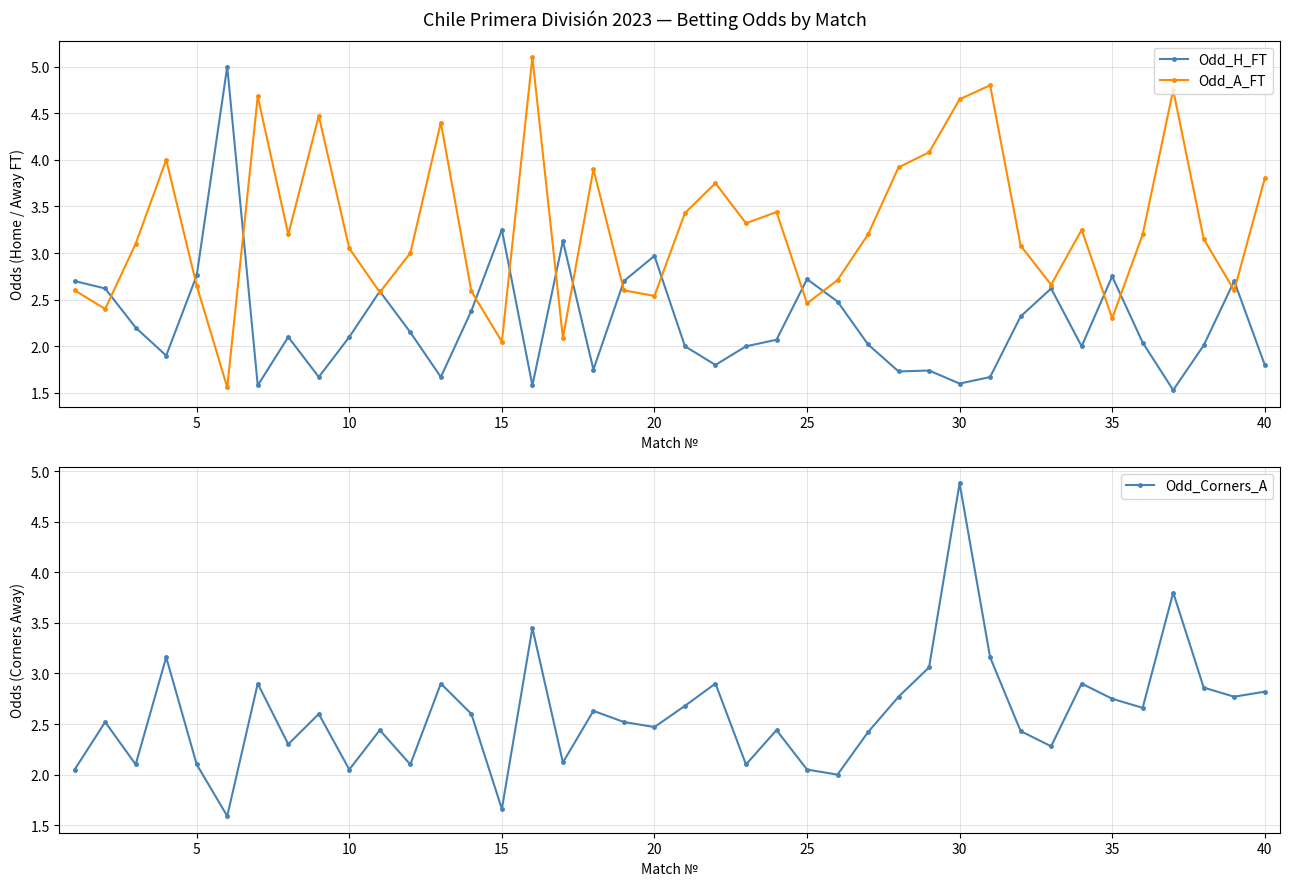

What is the minimum value for Odd_H_FT?

1.5